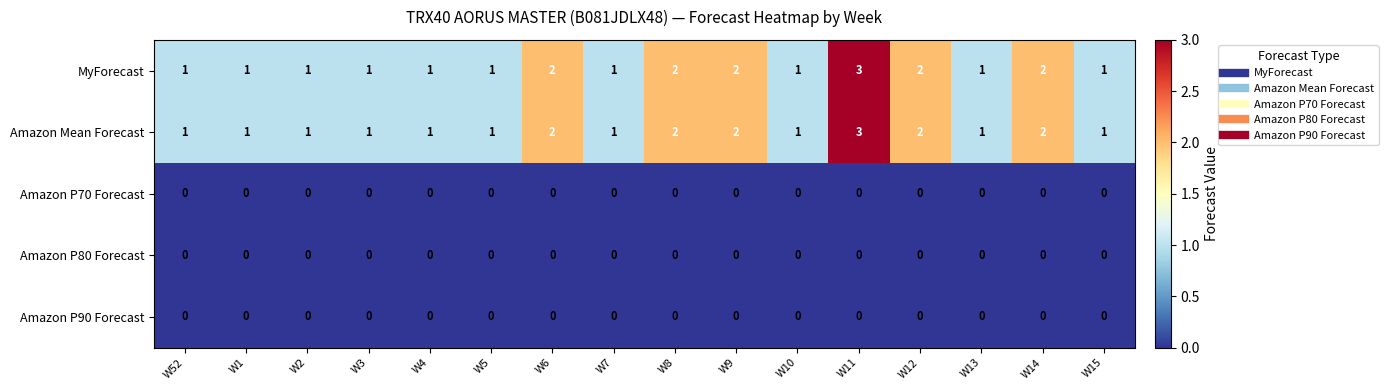

What is the difference between the highest and lowest values at W11?

3